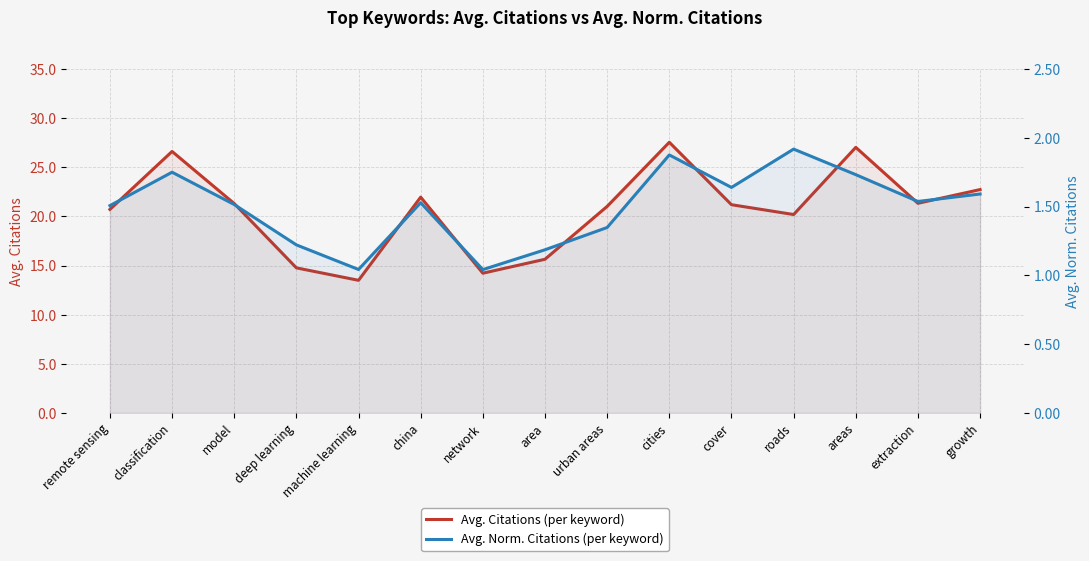

Reading left to right, transcribe all the data shown in this chart.

Avg. Citations (per keyword): remote sensing=20.7	classification=26.6	model=21.3	deep learning=14.8	machine learning=13.5	china=22.0	network=14.2	area=15.6	urban areas=21.0	cities=27.6	cover=21.2	roads=20.2	areas=27.0	extraction=21.3	growth=22.7
Avg. Norm. Citations (per keyword): remote sensing=1.5	classification=1.8	model=1.5	deep learning=1.2	machine learning=1.0	china=1.5	network=1.0	area=1.2	urban areas=1.3	cities=1.9	cover=1.6	roads=1.9	areas=1.7	extraction=1.5	growth=1.6